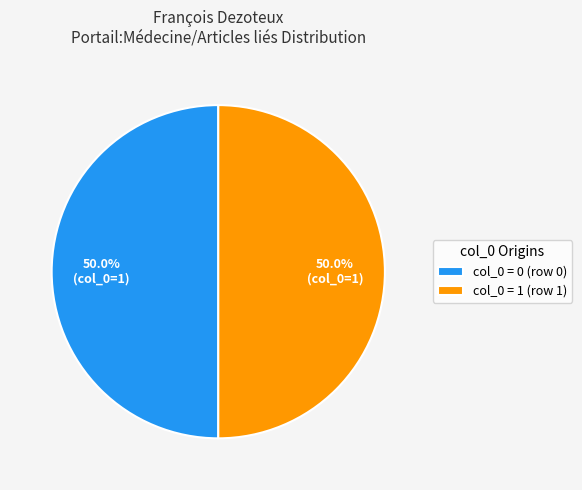

How many segments does this pie chart have?

2